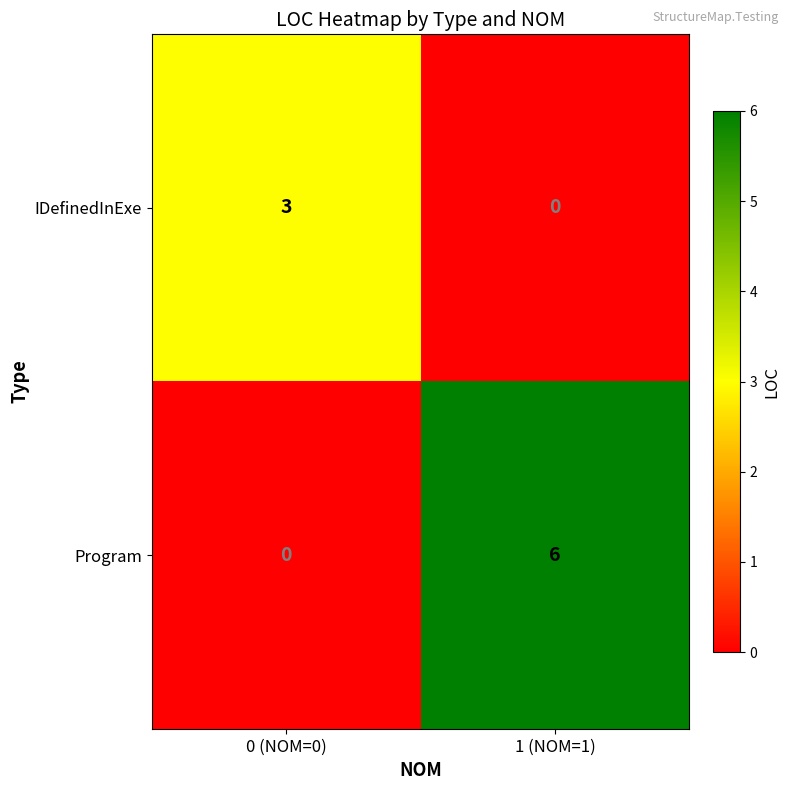

Reading left to right, what are all the values shown in this chart?

IDefinedInExe: 3	0
Program: 0	6